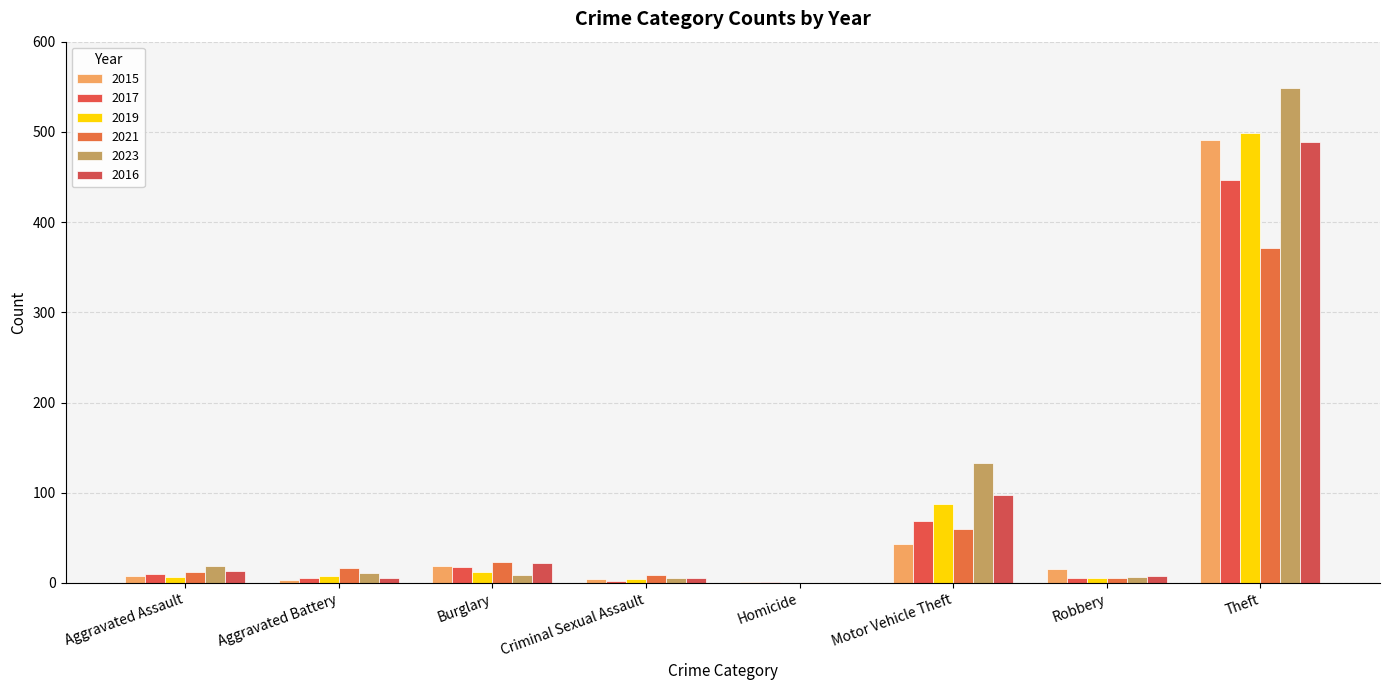

What is the maximum value for 2017?

447